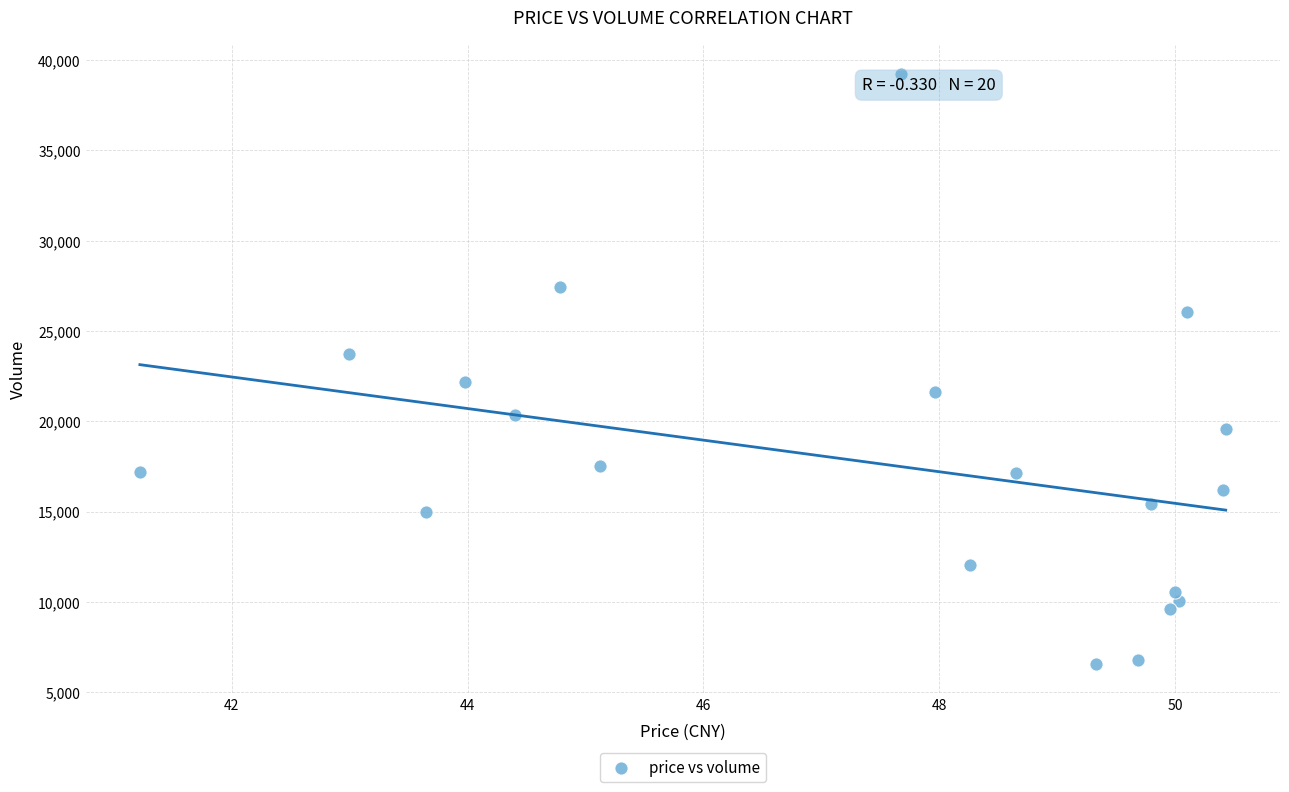

What is the range of Y values (max minus min)?

32674